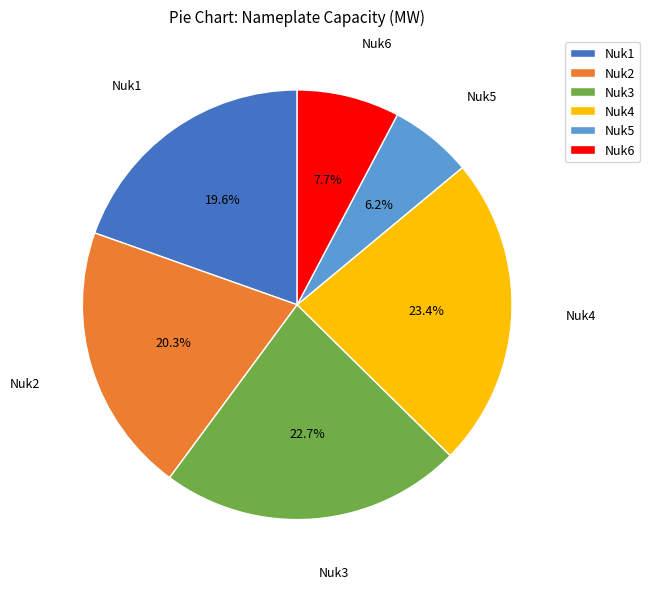

To the nearest percent, what percentage of the pie is Nuk1?

20%